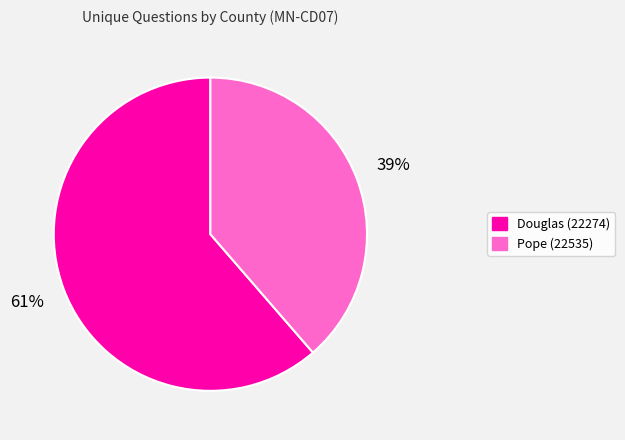

Is the sum of Douglas (22274) and Pope (22535) greater than half?

Yes